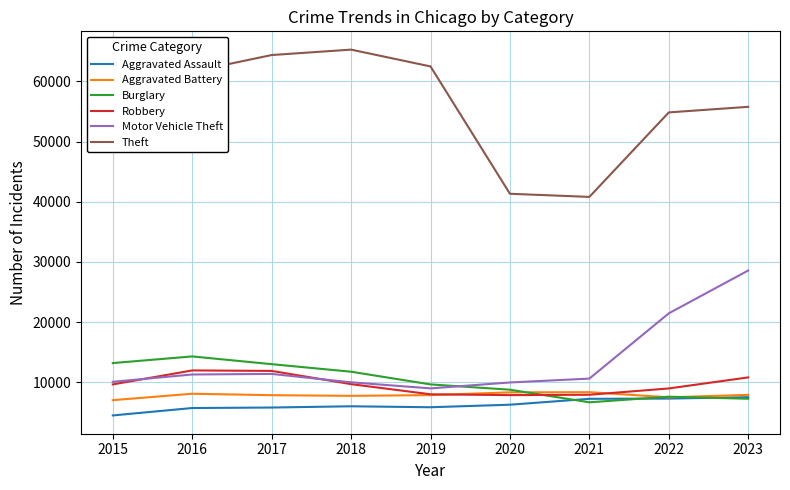

What is the difference between the Theft values at 2022 and 2016?

6770